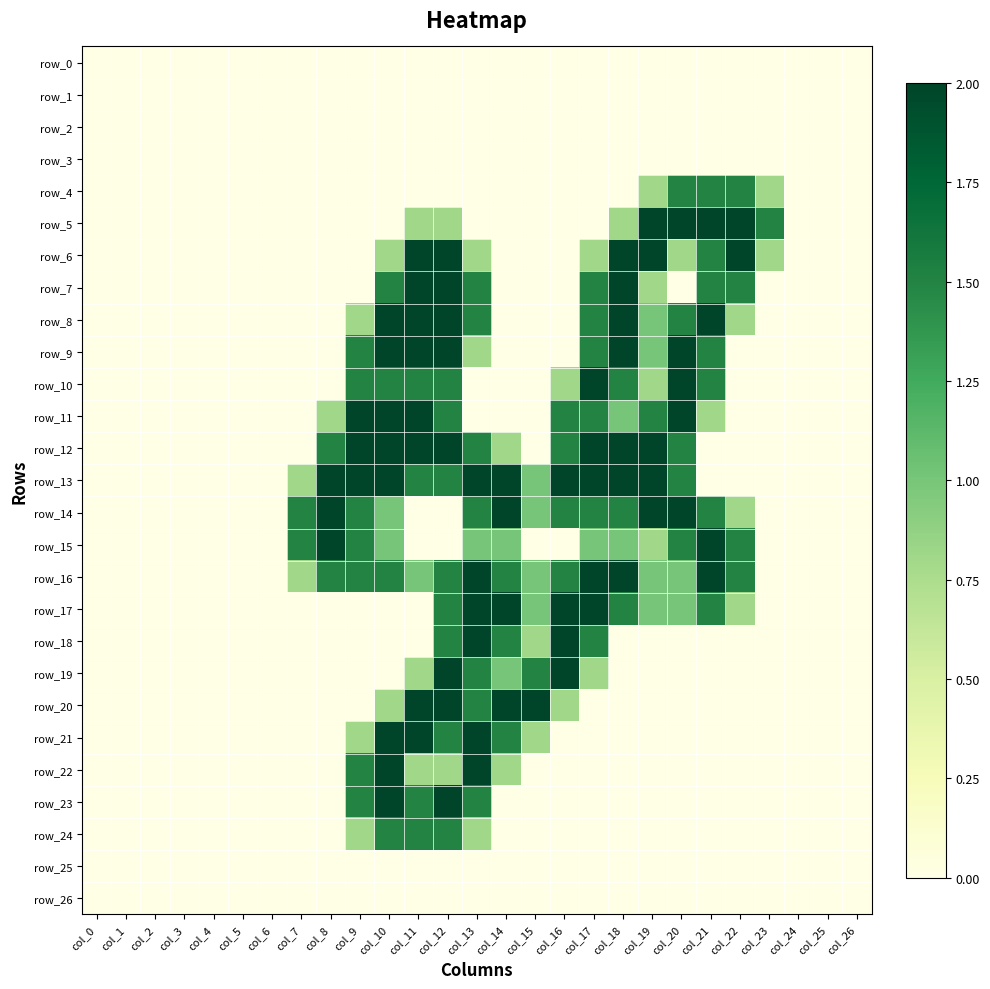

Between col_15 and col_13, which is larger?

col_15